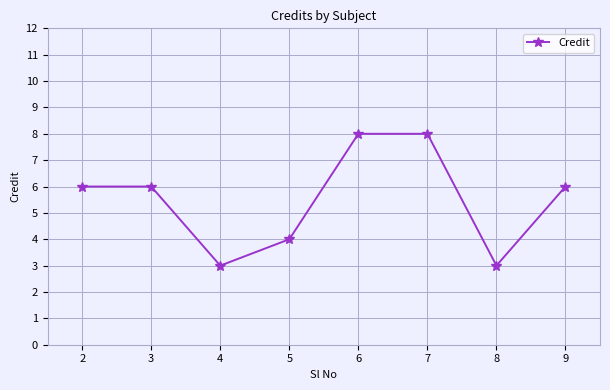

True or false: the data shows 8 at 6.

True